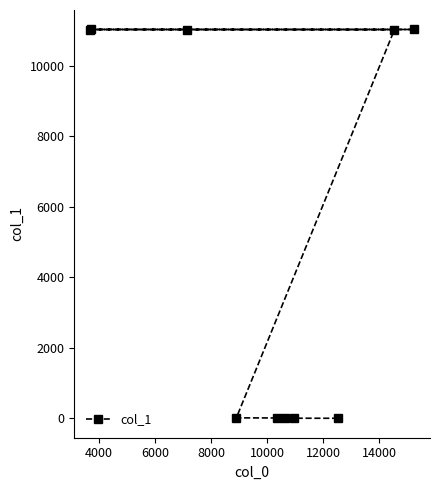

What is the difference between the maximum and minimum values?

11022